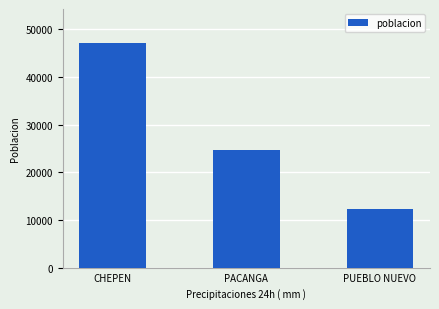

Where does the data first go above 24688?

CHEPEN